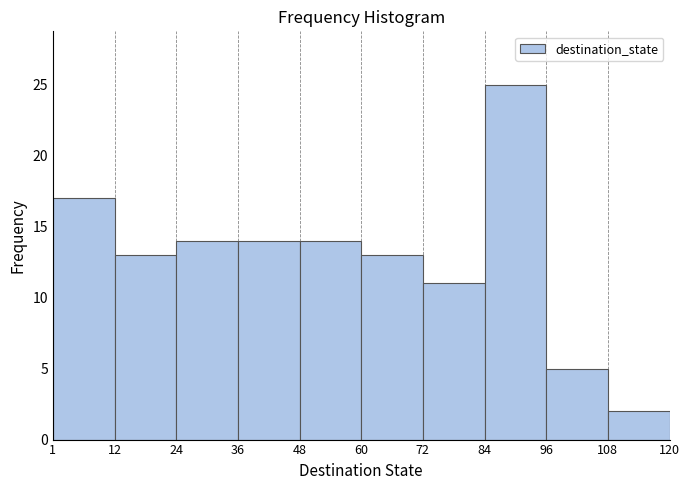

Over which range of the x-axis is the bar tallest?

84 to 96